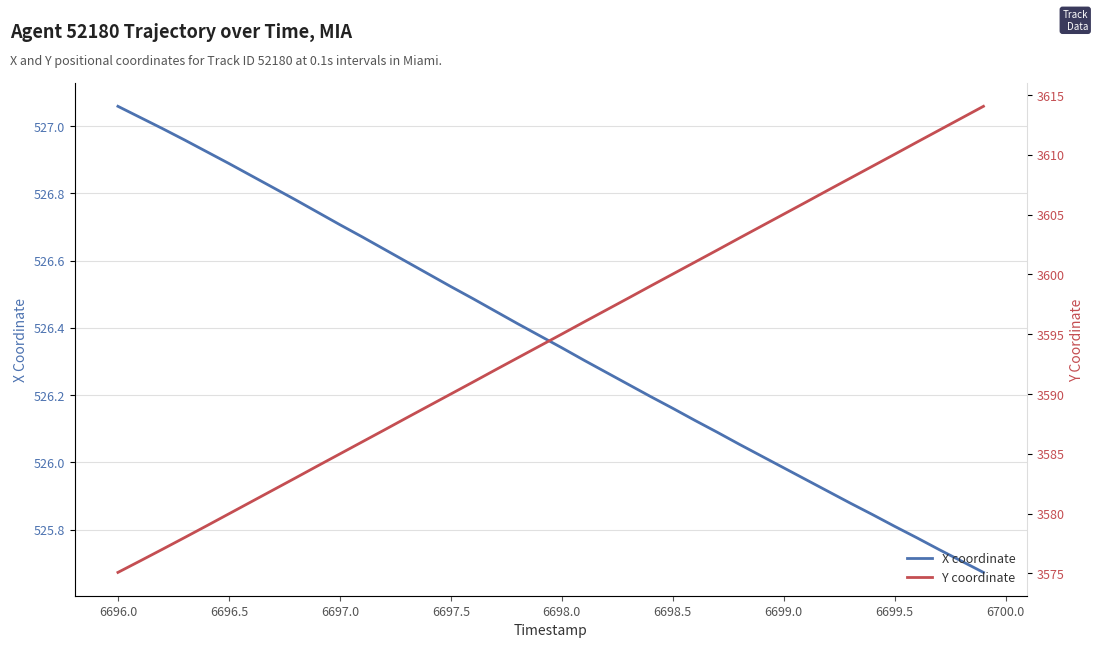

Which category has the highest value in the X coordinate series?

6696.0